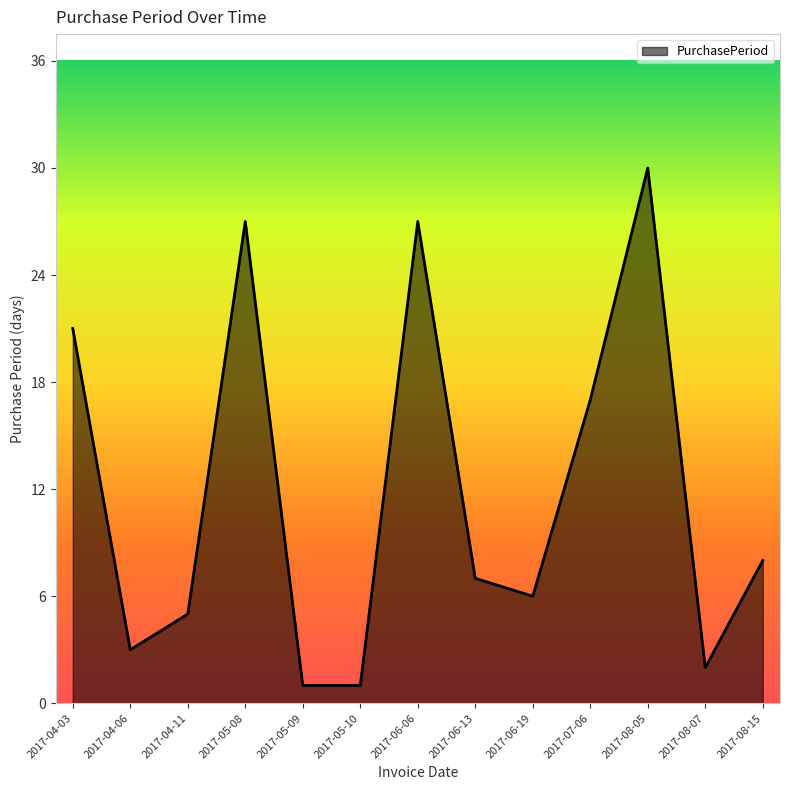

Reading right to left, transcribe all the data shown in this chart.

2017-08-15=8	2017-08-07=2	2017-08-05=30	2017-07-06=17	2017-06-19=6	2017-06-13=7	2017-06-06=27	2017-05-10=1	2017-05-09=1	2017-05-08=27	2017-04-11=5	2017-04-06=3	2017-04-03=21